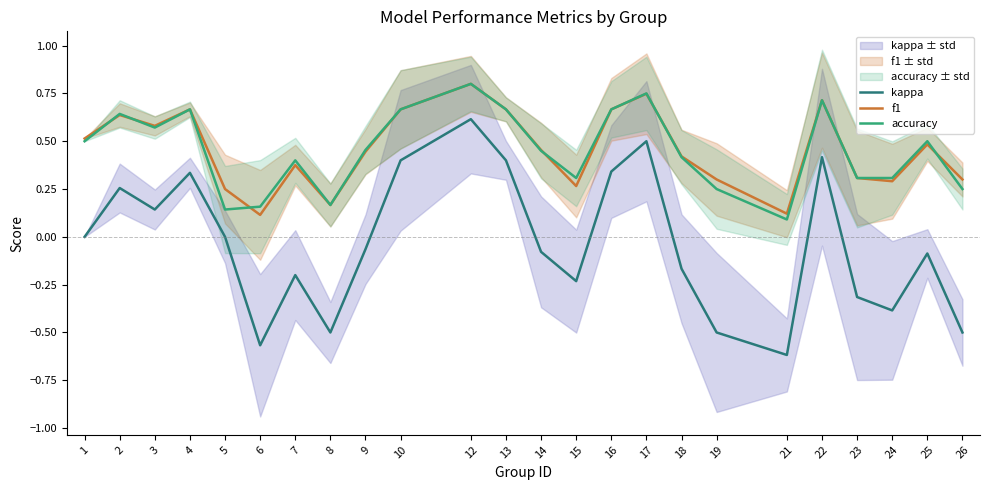

At 24, list the series in order from largest to smallest.

accuracy, f1, kappa